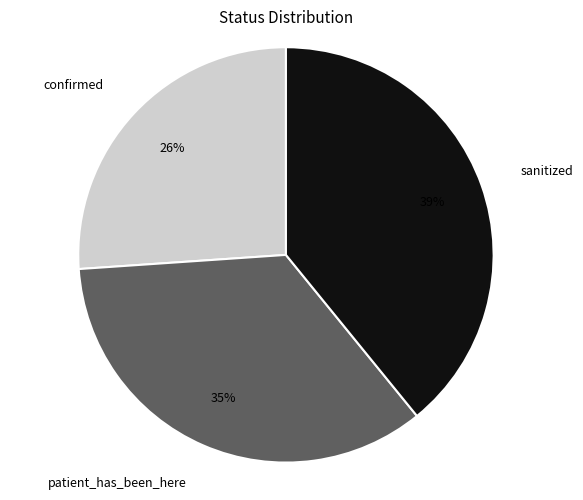

Is the sum of sanitized and confirmed greater than half?

Yes